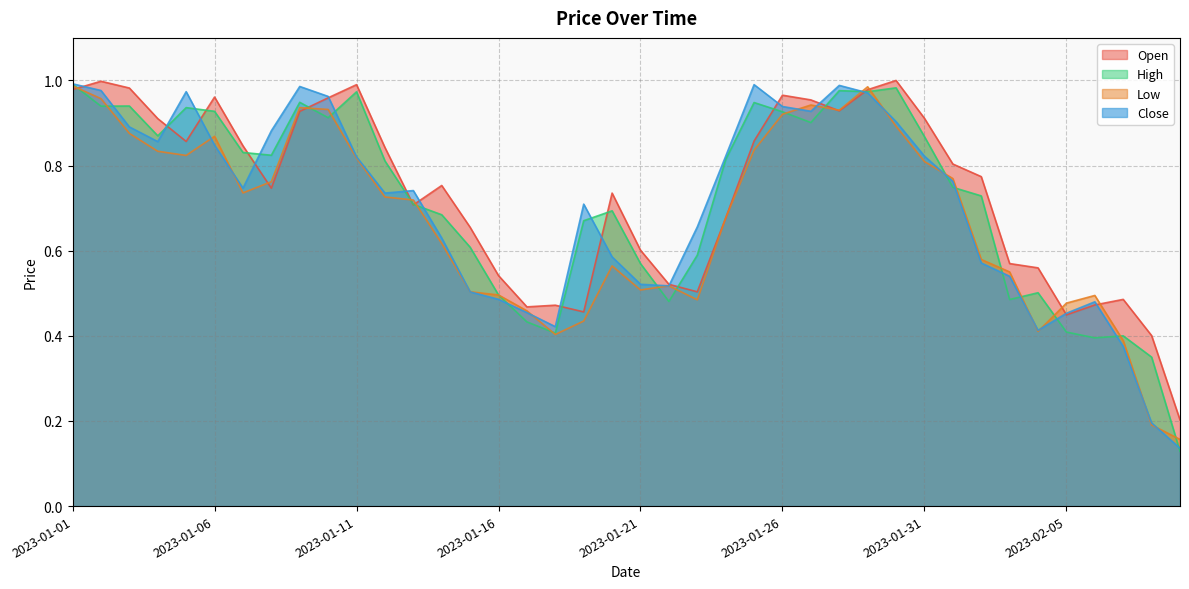

At which category does Close reach its first local peak?

2023-01-05